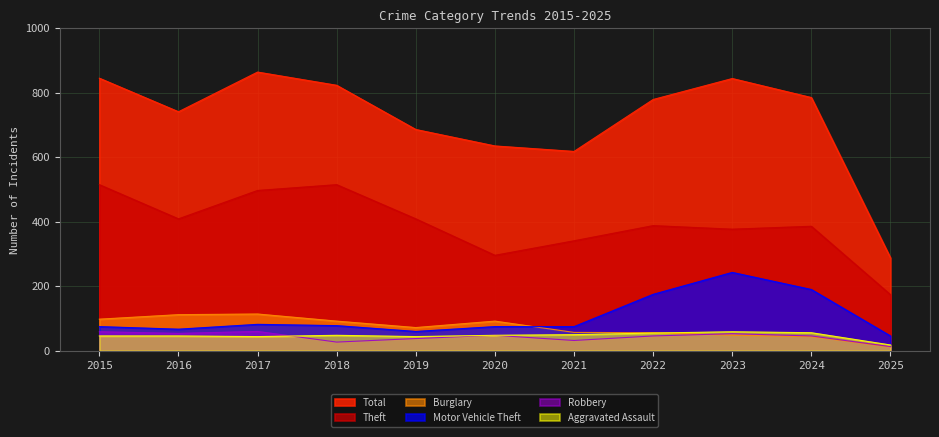

How many interior local peaks does the Theft series have?

3